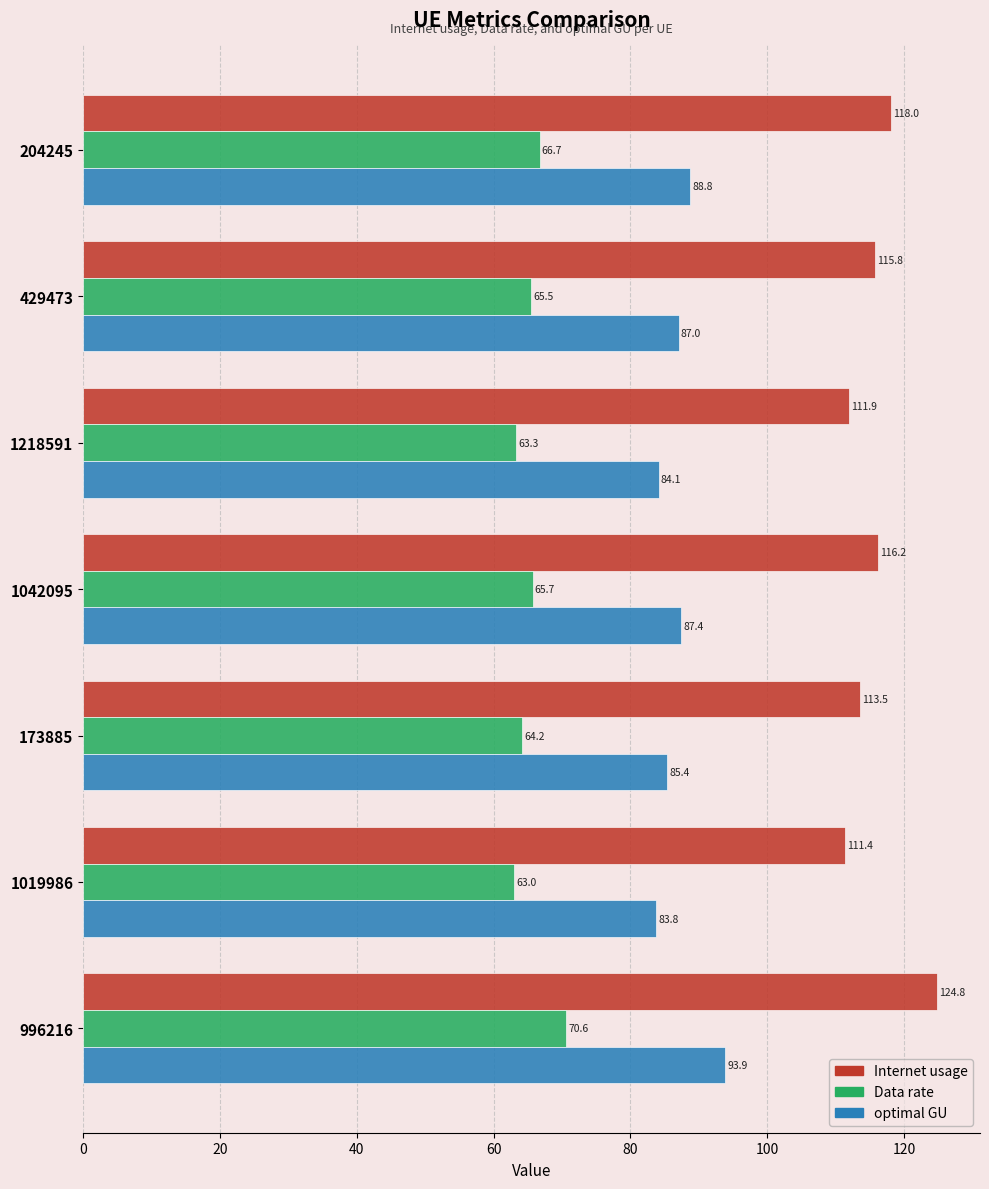

What is the sum of all Internet usage values?

811.7